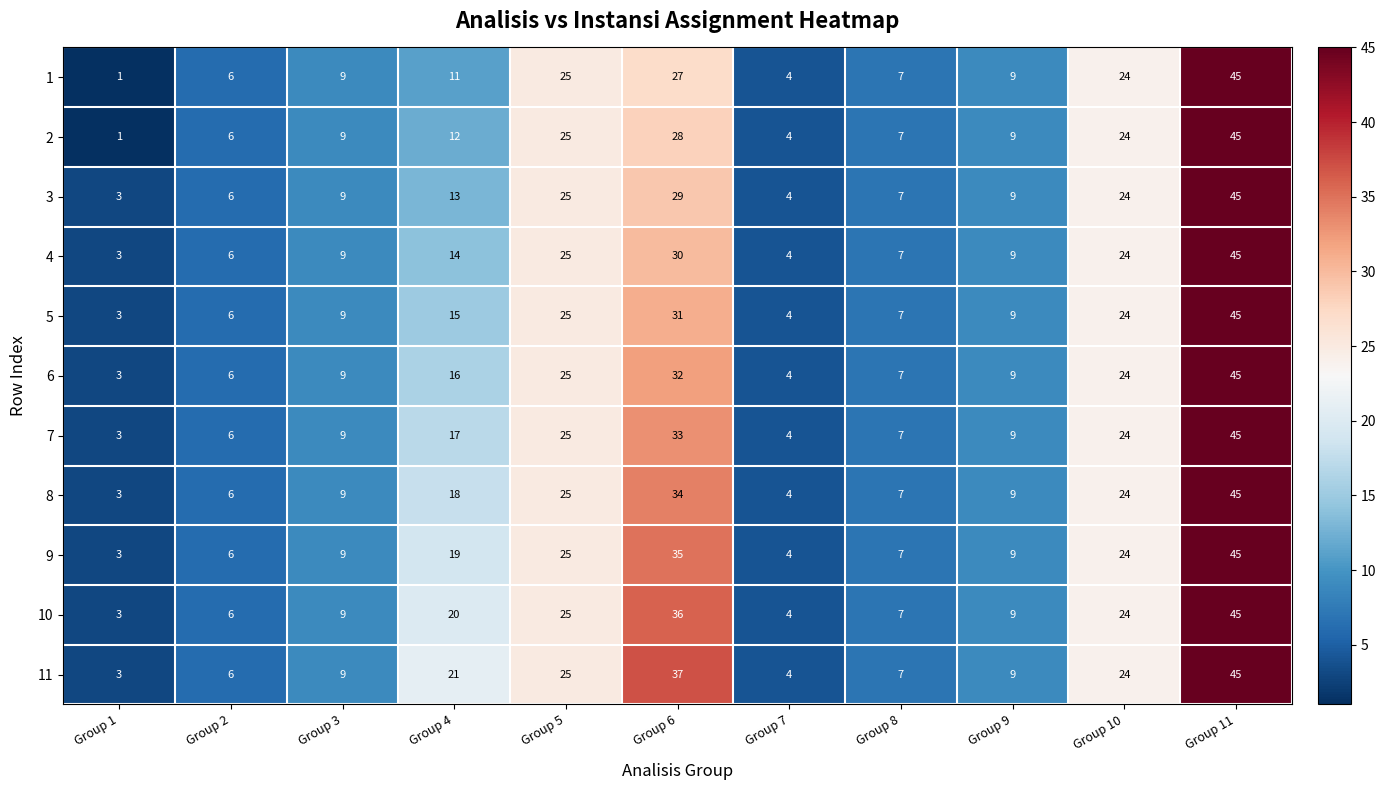

The 3 series shows 25 at Group 5. True or false?

True